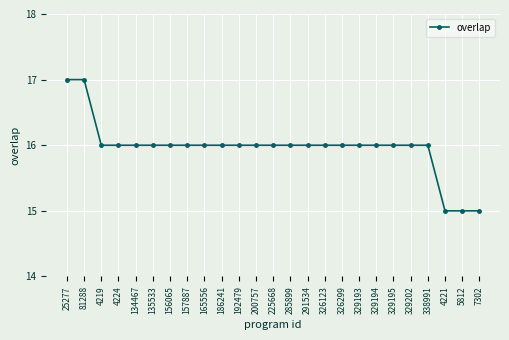

What is the average value?

16